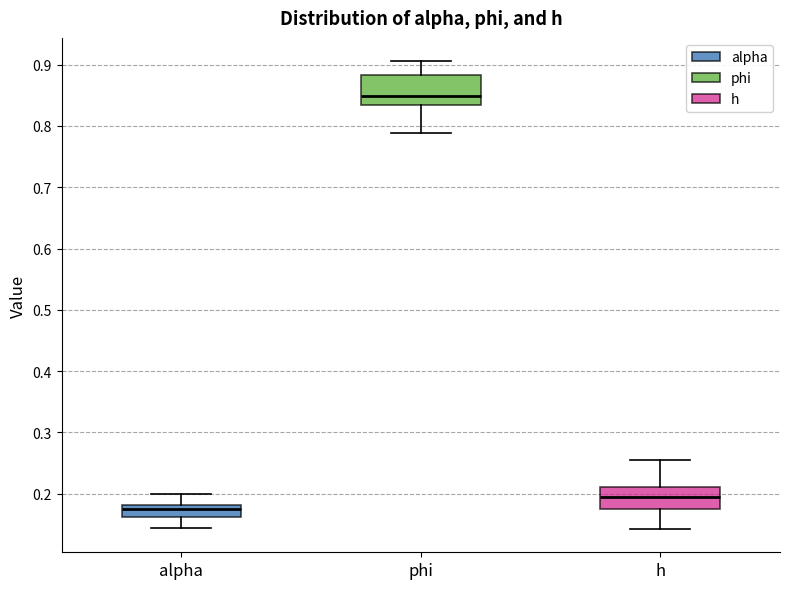

Comparing the boxes themselves (not the whiskers), which one is the tallest?

phi